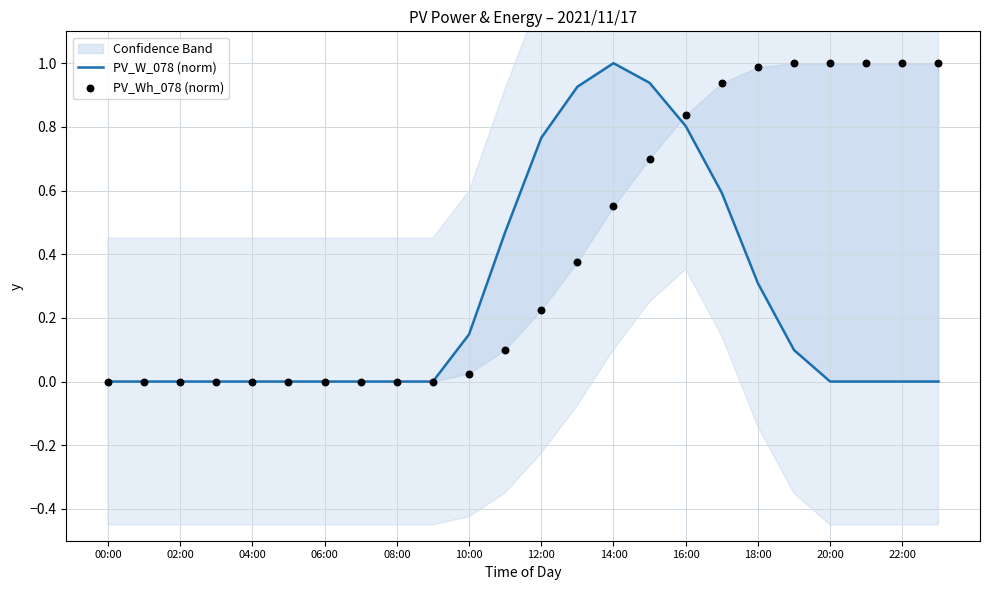

What is the total value across all series at 12:00?

1.0